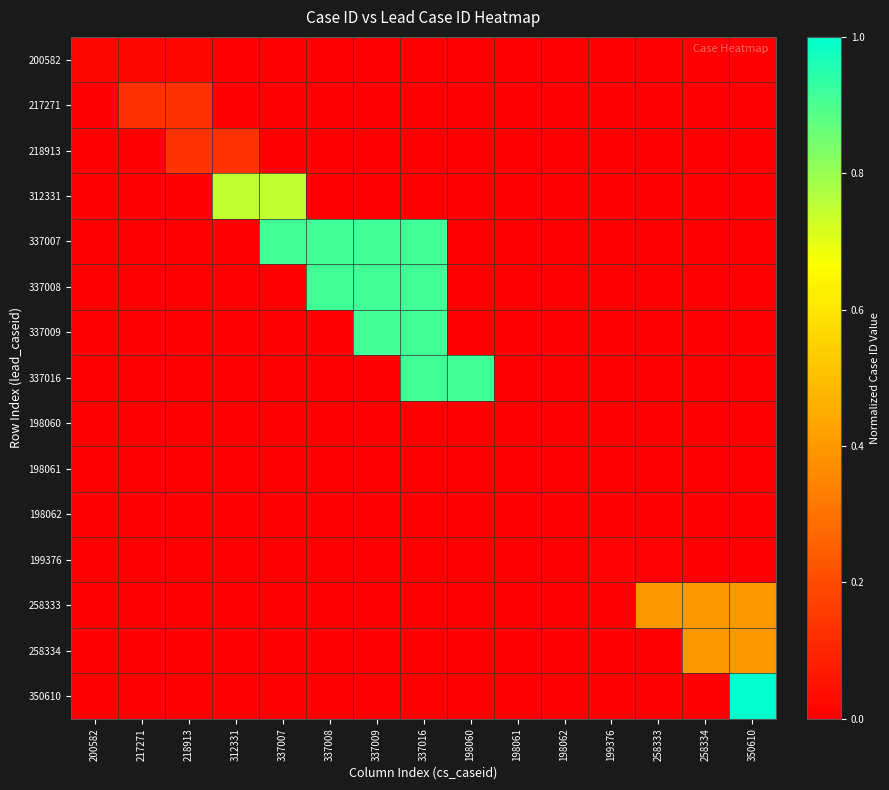

Reading left to right, what are all the values shown in this chart?

200582: 200582=0.0	217271=0.0	218913=0.0	312331=0.0	337007=0.0	337008=0.0	337009=0.0	337016=0.0	198060=0.0	198061=0.0	198062=0.0	199376=0.0	258333=0.0	258334=0.0	350610=0.0
217271: 200582=0.0	217271=0.1	218913=0.1	312331=0.0	337007=0.0	337008=0.0	337009=0.0	337016=0.0	198060=0.0	198061=0.0	198062=0.0	199376=0.0	258333=0.0	258334=0.0	350610=0.0
218913: 200582=0.0	217271=0.0	218913=0.1	312331=0.1	337007=0.0	337008=0.0	337009=0.0	337016=0.0	198060=0.0	198061=0.0	198062=0.0	199376=0.0	258333=0.0	258334=0.0	350610=0.0
312331: 200582=0.0	217271=0.0	218913=0.0	312331=0.7	337007=0.7	337008=0.0	337009=0.0	337016=0.0	198060=0.0	198061=0.0	198062=0.0	199376=0.0	258333=0.0	258334=0.0	350610=0.0
337007: 200582=0.0	217271=0.0	218913=0.0	312331=0.0	337007=0.9	337008=0.9	337009=0.9	337016=0.9	198060=0.0	198061=0.0	198062=0.0	199376=0.0	258333=0.0	258334=0.0	350610=0.0
337008: 200582=0.0	217271=0.0	218913=0.0	312331=0.0	337007=0.0	337008=0.9	337009=0.9	337016=0.9	198060=0.0	198061=0.0	198062=0.0	199376=0.0	258333=0.0	258334=0.0	350610=0.0
337009: 200582=0.0	217271=0.0	218913=0.0	312331=0.0	337007=0.0	337008=0.0	337009=0.9	337016=0.9	198060=0.0	198061=0.0	198062=0.0	199376=0.0	258333=0.0	258334=0.0	350610=0.0
337016: 200582=0.0	217271=0.0	218913=0.0	312331=0.0	337007=0.0	337008=0.0	337009=0.0	337016=0.9	198060=0.9	198061=0.0	198062=0.0	199376=0.0	258333=0.0	258334=0.0	350610=0.0
198060: 200582=0.0	217271=0.0	218913=0.0	312331=0.0	337007=0.0	337008=0.0	337009=0.0	337016=0.0	198060=0.0	198061=0.0	198062=0.0	199376=0.0	258333=0.0	258334=0.0	350610=0.0
198061: 200582=0.0	217271=0.0	218913=0.0	312331=0.0	337007=0.0	337008=0.0	337009=0.0	337016=0.0	198060=0.0	198061=0.0	198062=0.0	199376=0.0	258333=0.0	258334=0.0	350610=0.0
198062: 200582=0.0	217271=0.0	218913=0.0	312331=0.0	337007=0.0	337008=0.0	337009=0.0	337016=0.0	198060=0.0	198061=0.0	198062=0.0	199376=0.0	258333=0.0	258334=0.0	350610=0.0
199376: 200582=0.0	217271=0.0	218913=0.0	312331=0.0	337007=0.0	337008=0.0	337009=0.0	337016=0.0	198060=0.0	198061=0.0	198062=0.0	199376=0.0	258333=0.0	258334=0.0	350610=0.0
258333: 200582=0.0	217271=0.0	218913=0.0	312331=0.0	337007=0.0	337008=0.0	337009=0.0	337016=0.0	198060=0.0	198061=0.0	198062=0.0	199376=0.0	258333=0.4	258334=0.4	350610=0.4
258334: 200582=0.0	217271=0.0	218913=0.0	312331=0.0	337007=0.0	337008=0.0	337009=0.0	337016=0.0	198060=0.0	198061=0.0	198062=0.0	199376=0.0	258333=0.0	258334=0.4	350610=0.4
350610: 200582=0.0	217271=0.0	218913=0.0	312331=0.0	337007=0.0	337008=0.0	337009=0.0	337016=0.0	198060=0.0	198061=0.0	198062=0.0	199376=0.0	258333=0.0	258334=0.0	350610=1.0